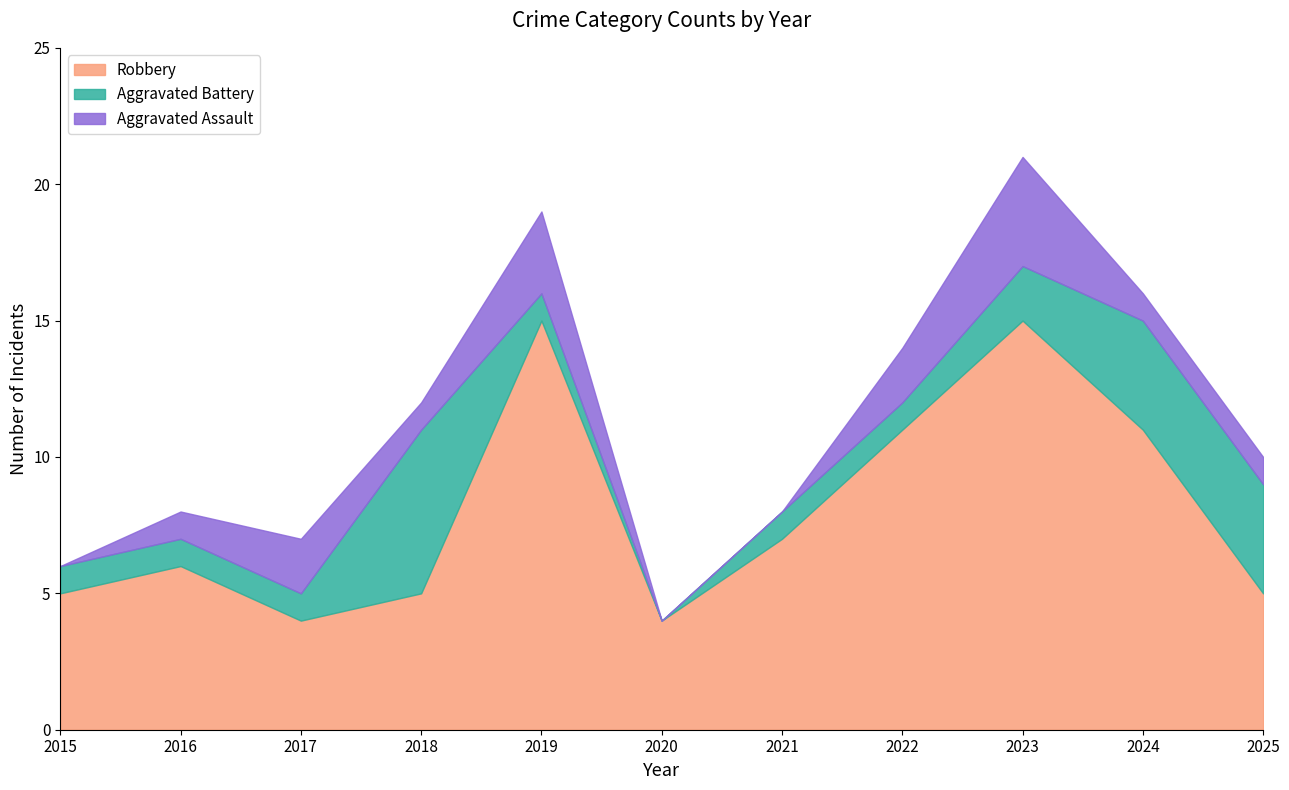

What is the lowest value of the Total series?

4